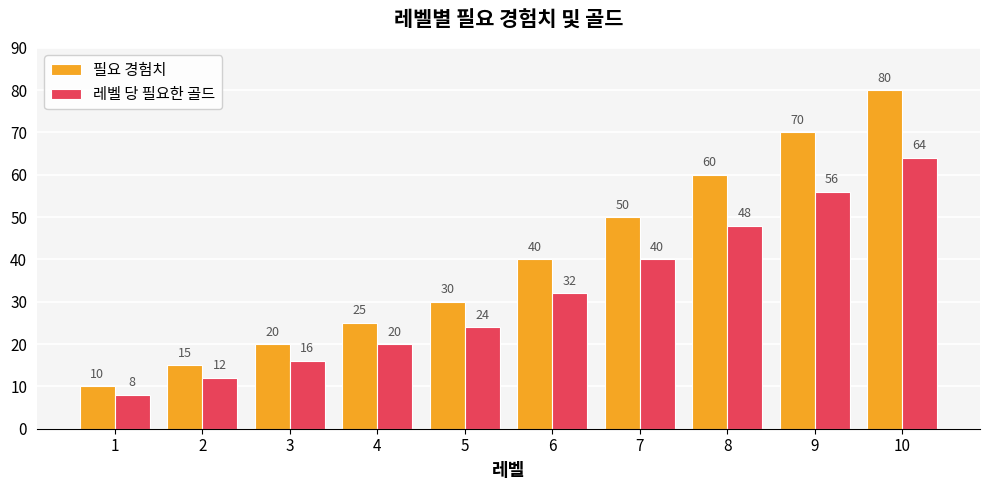

Does the chart contain any negative values?

No